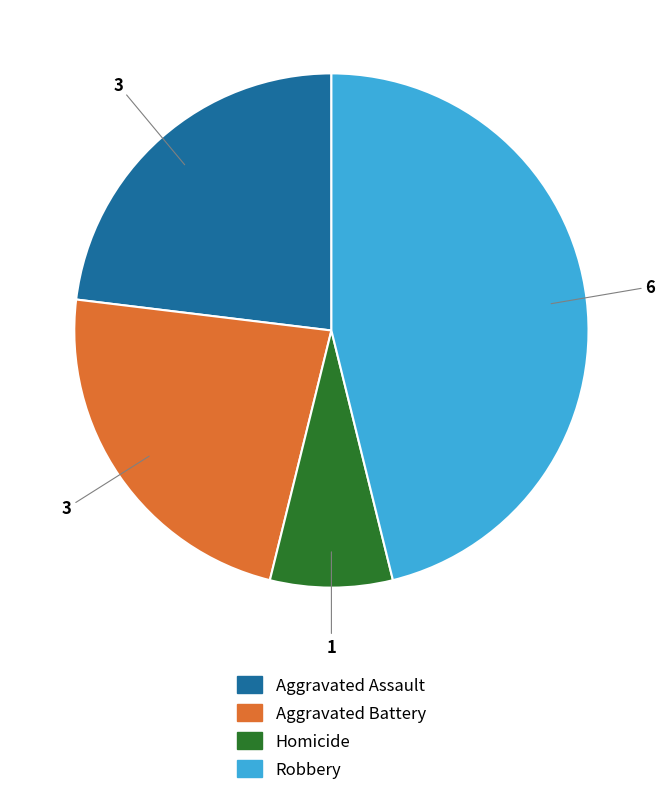

Which has a higher value, Homicide or Aggravated Battery?

Aggravated Battery